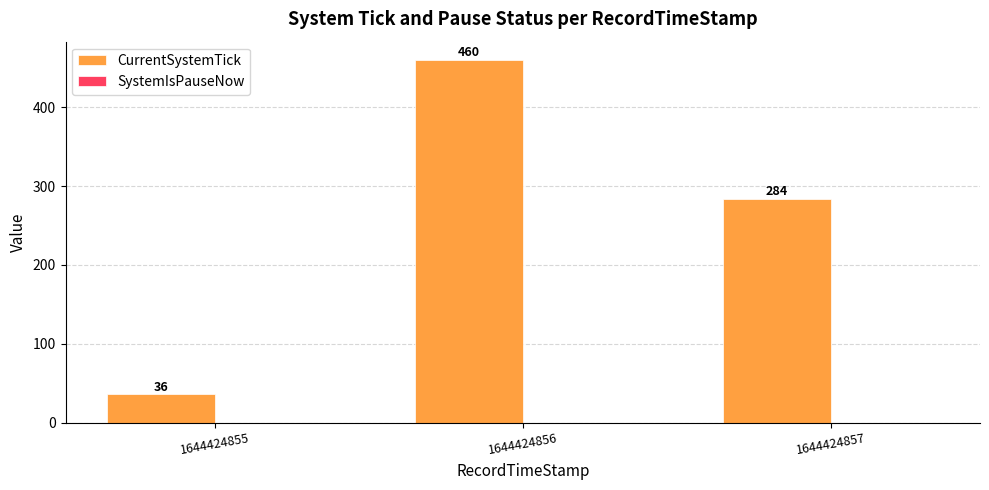

What is the greatest value displayed?

460